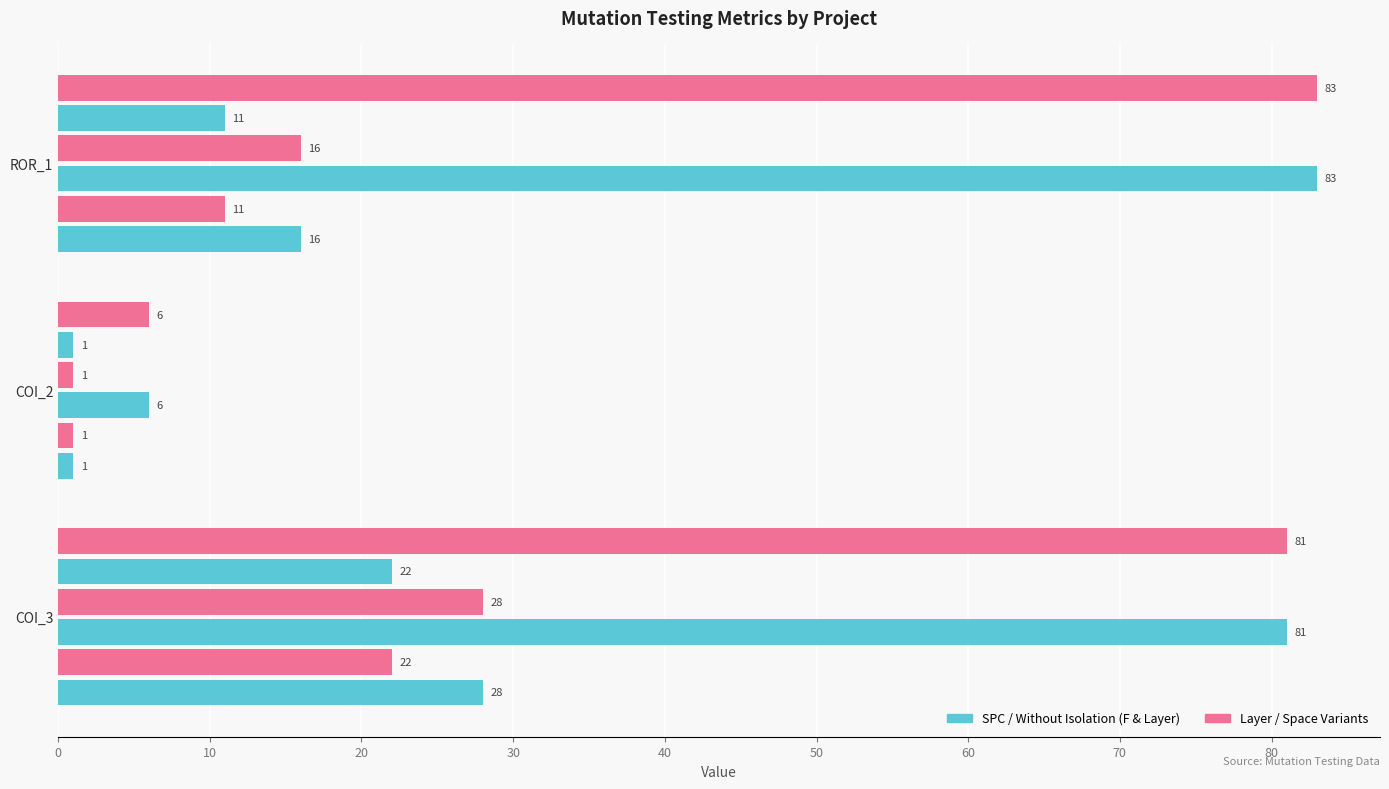

How many distinct data groups are displayed?

6